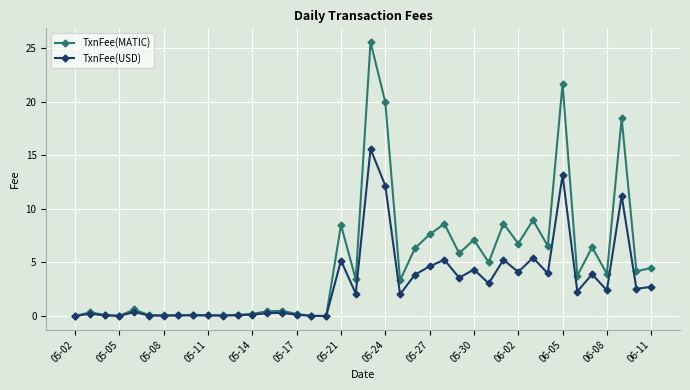

True or false: TxnFee(MATIC) has more than 1 interior local peaks.

True